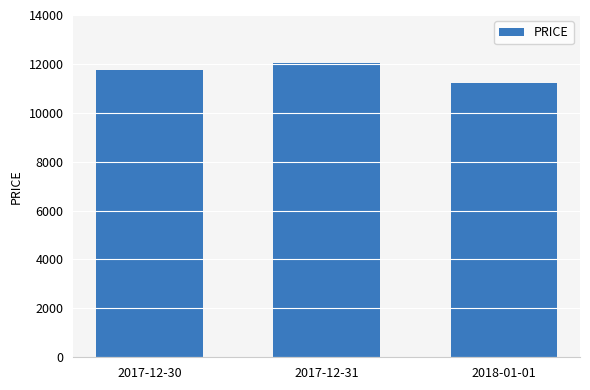

Rank the categories by value from highest to lowest.

2017-12-31, 2017-12-30, 2018-01-01